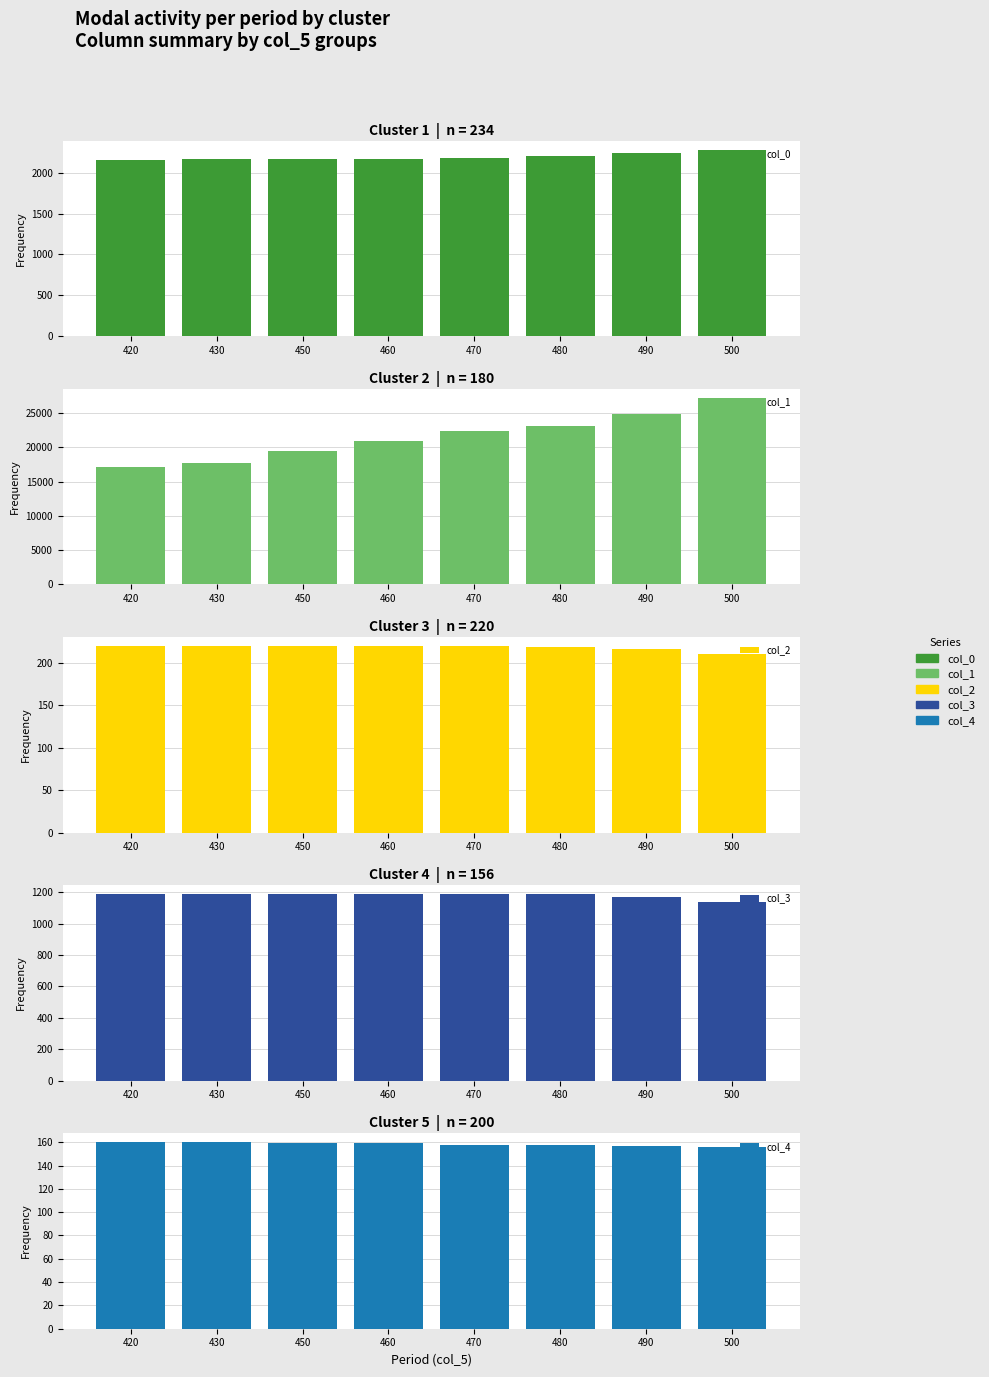

List the series in order of their peak value, lowest first.

col_4, col_2, col_3, col_0, col_1